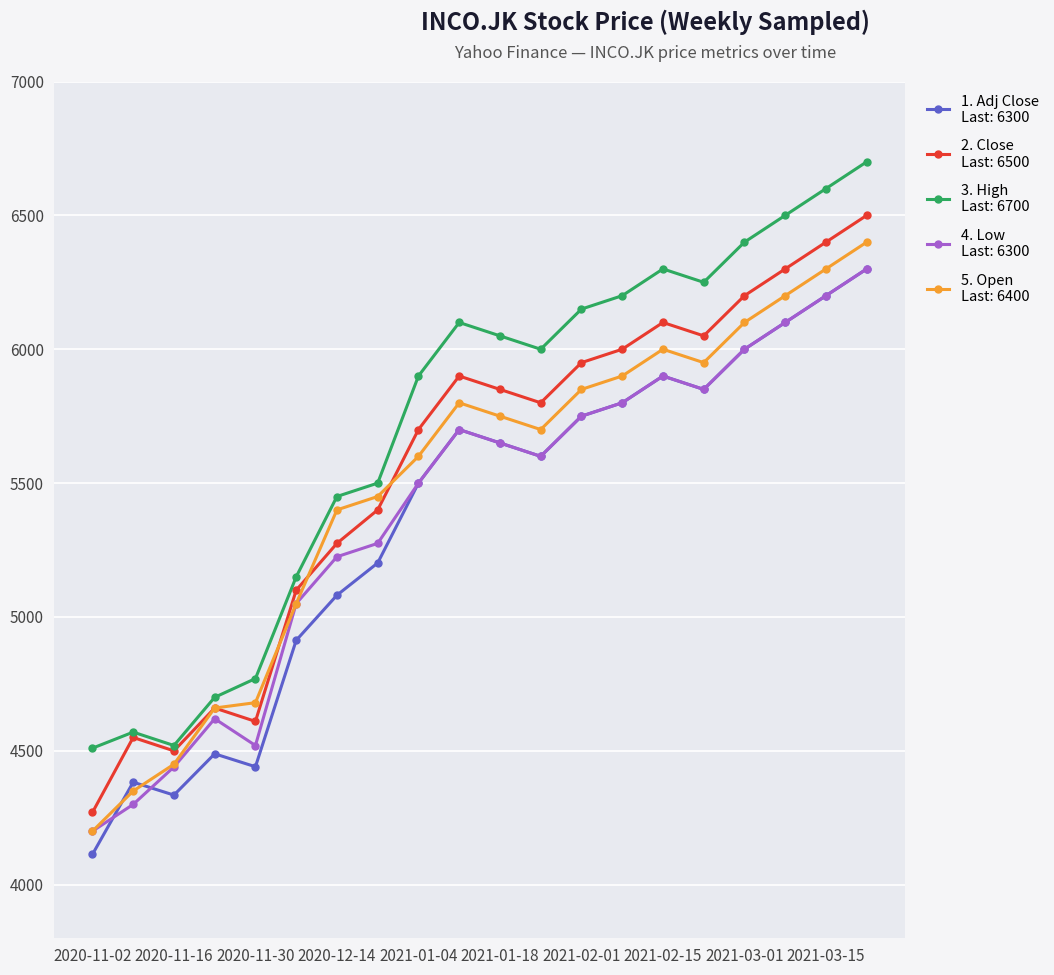

What is the maximum value shown in the chart?

6700.0